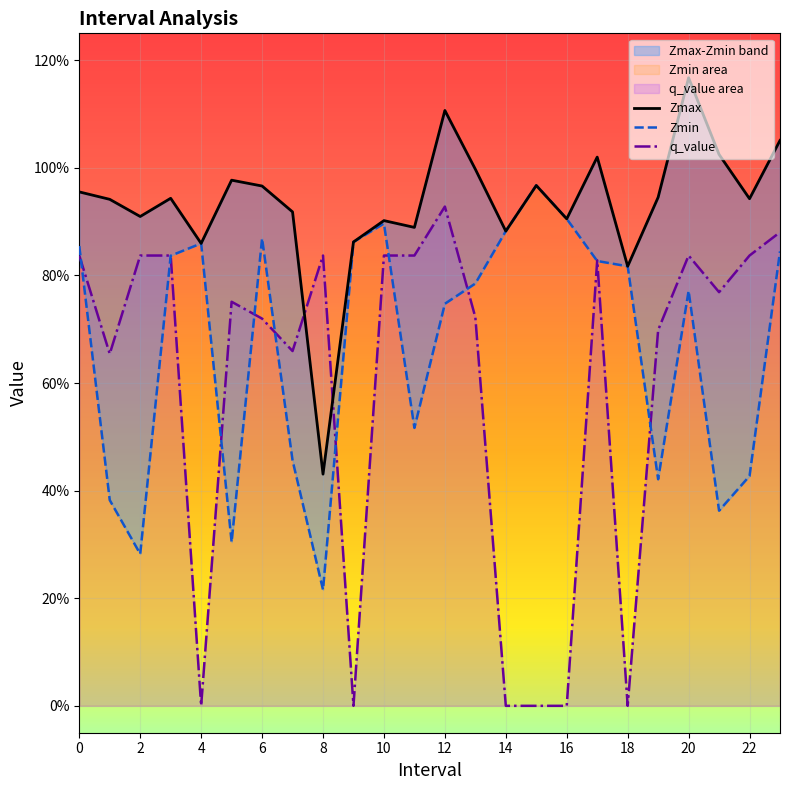

How many distinct data groups are displayed?

3